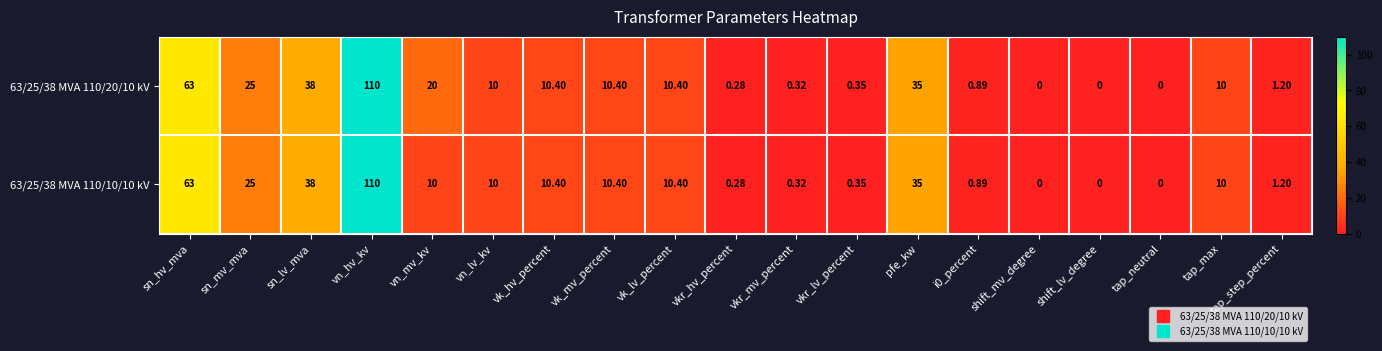

At which category is the sum across all series the highest?

vn_hv_kv